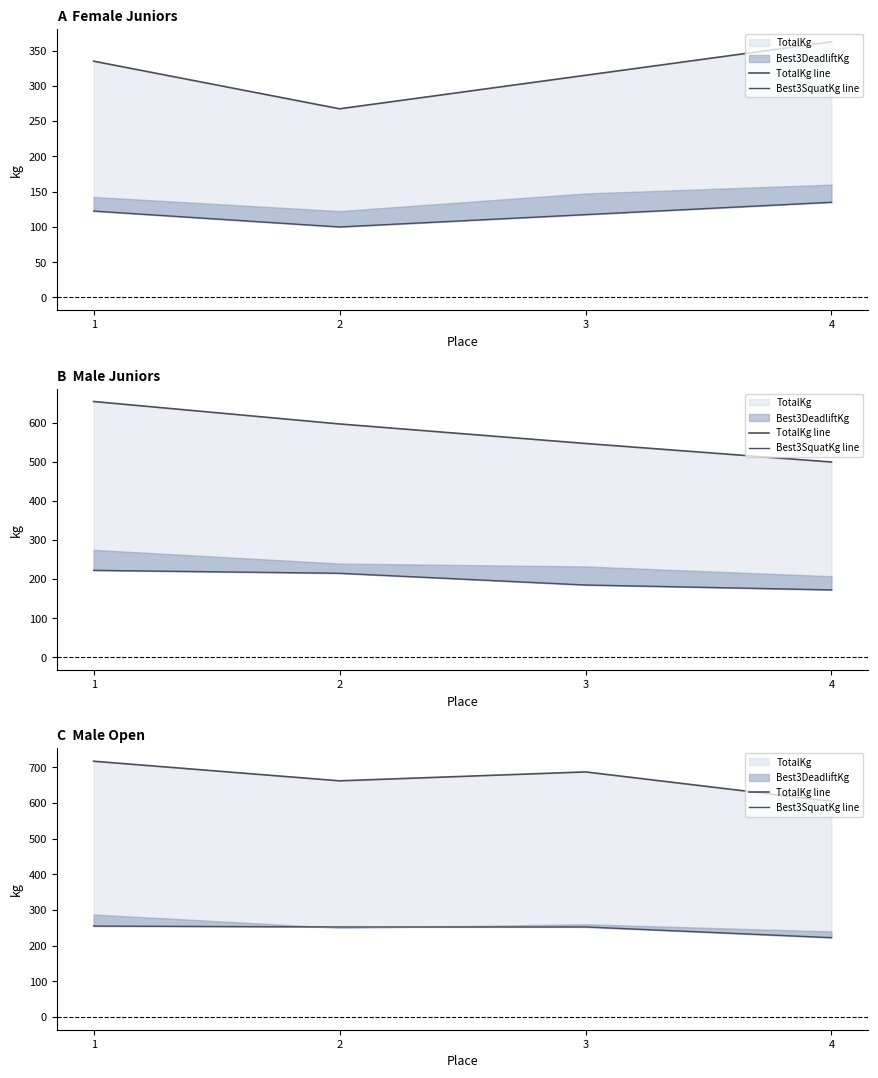

At which category is the sum across all series the highest?

1